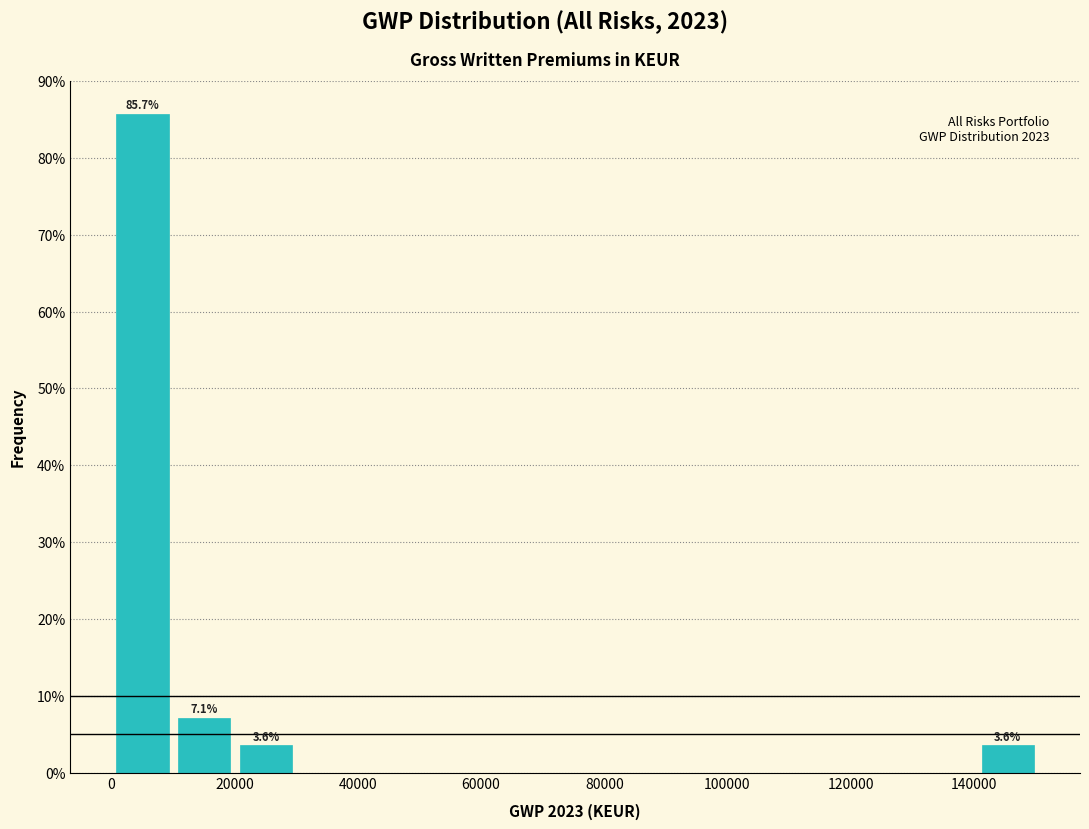

Over which range of the x-axis is the bar tallest?

0 to 10000